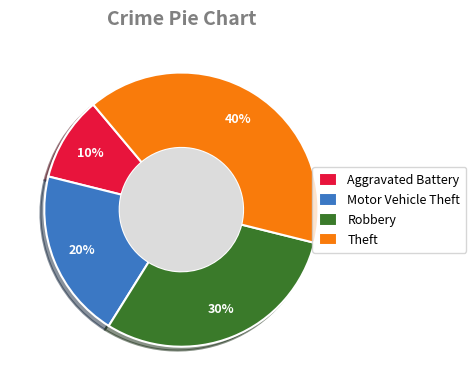

To the nearest percent, what is the difference between the largest and smallest slice percentages?

30%